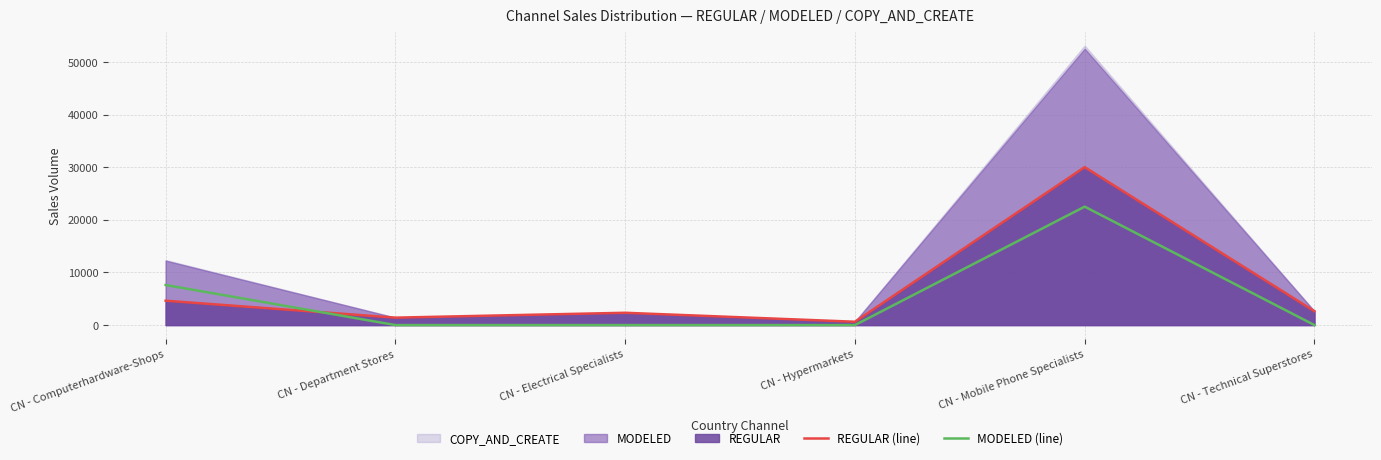

How many data points does each series have?

6